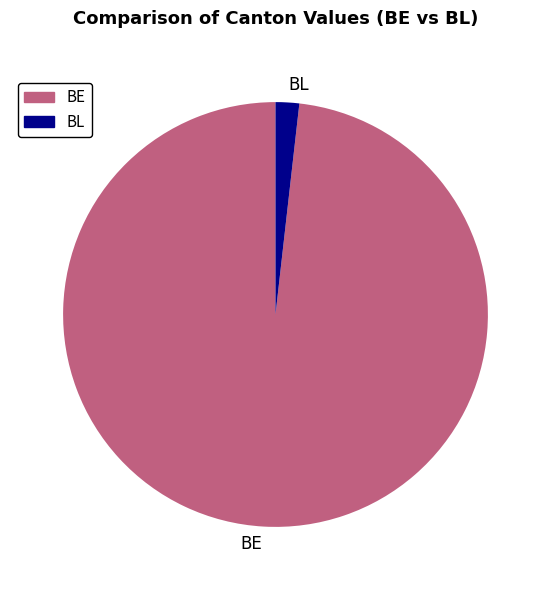

Rank the categories by value from lowest to highest.

BL, BE